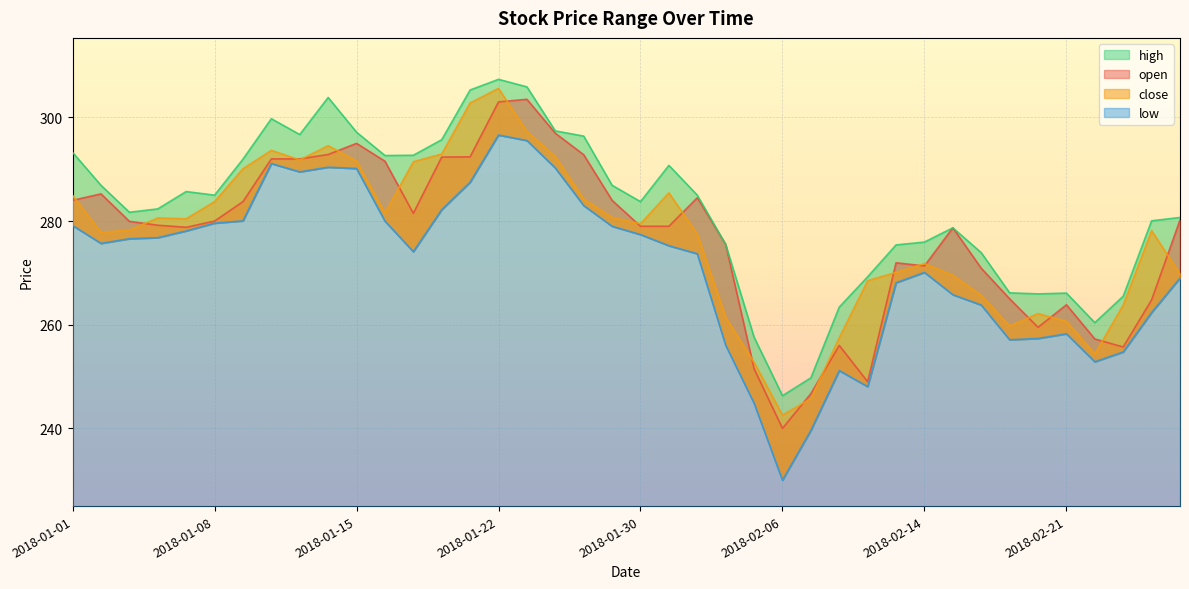

How many lines are shown in the chart?

4